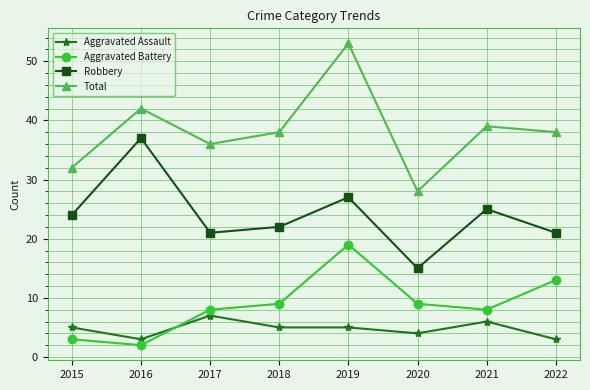

True or false: Robbery has a value of 27 at 2019.

True